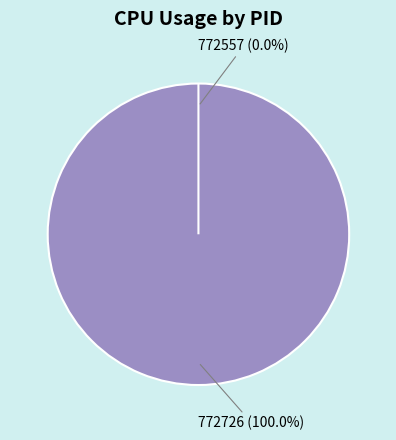

Is there any slice that represents more than half of the pie?

Yes